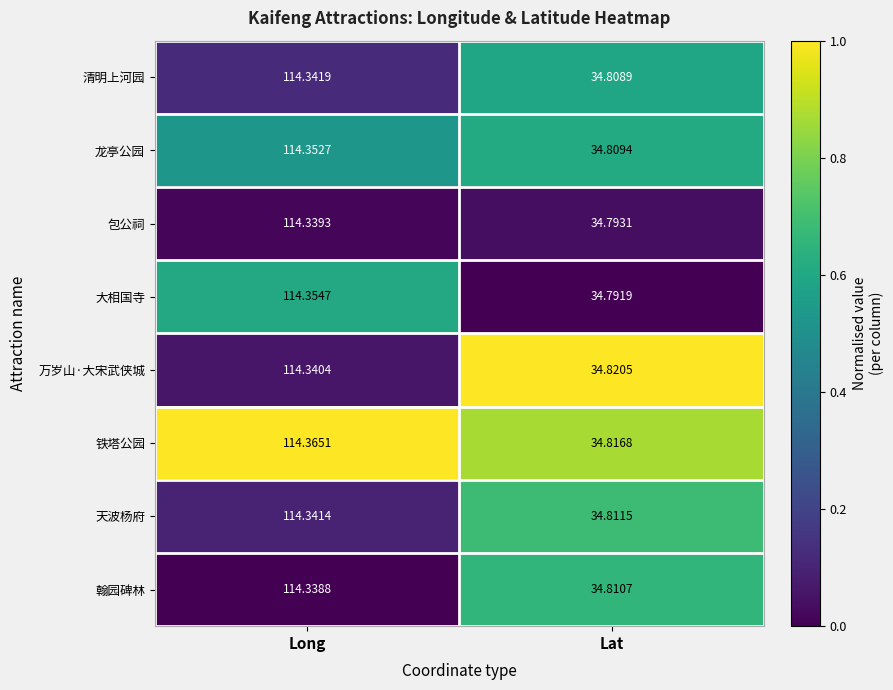

Which series has the largest total across all categories?

铁塔公园